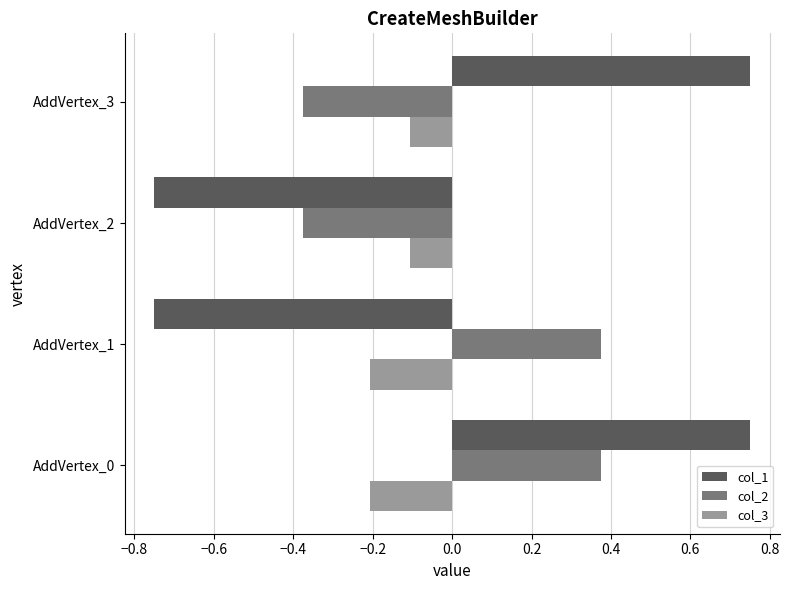

Rank the series by their maximum value, from highest to lowest.

col_1, col_2, col_3